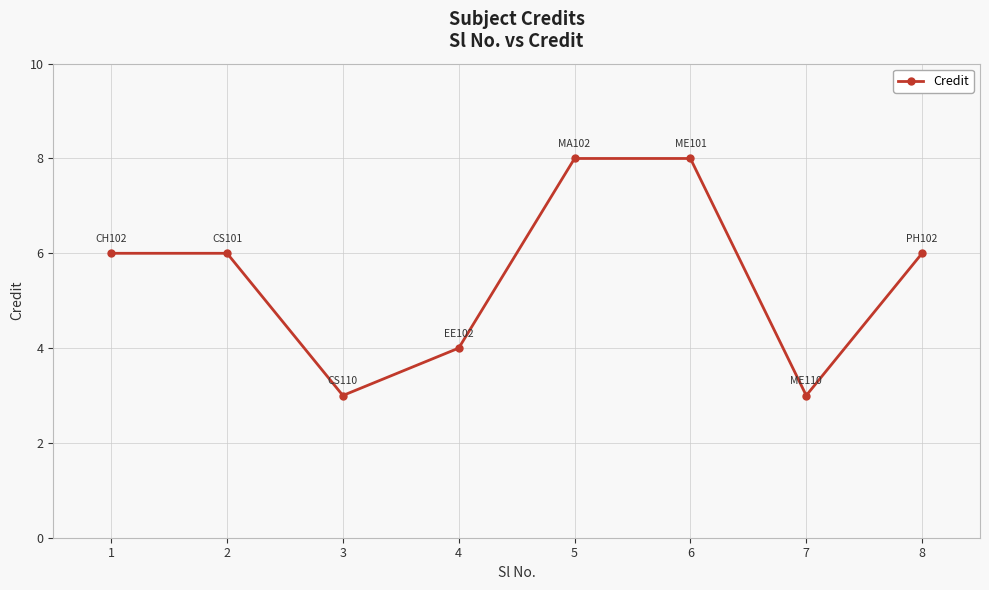

Count the number of data series in this chart.

1